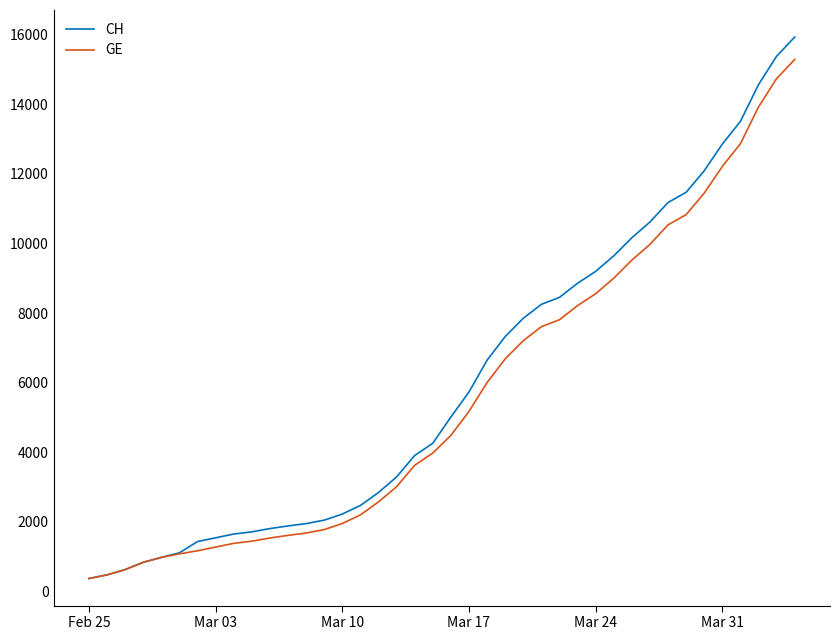

What is the difference between the second highest and second lowest values in the CH series?

14896